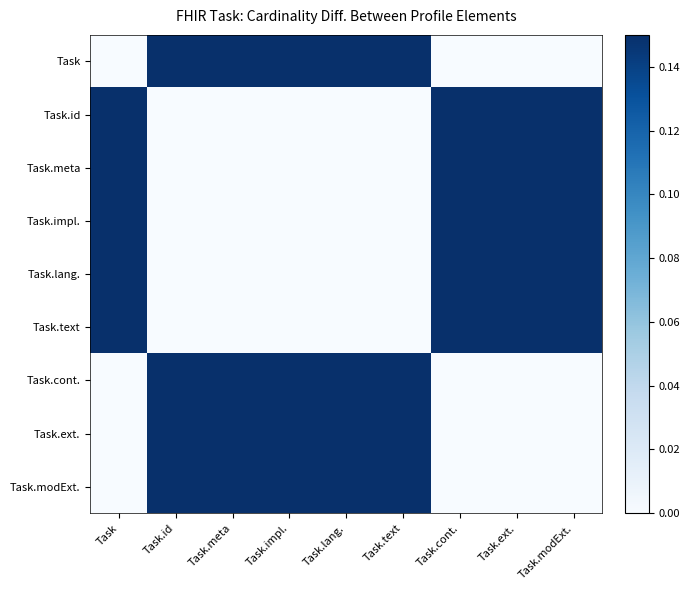

Reading left to right, list all the values displayed in this chart.

Task: Task=0.0	Task.id=0.1	Task.meta=0.1	Task.impl.=0.1	Task.lang.=0.1	Task.text=0.1	Task.cont.=0.0	Task.ext.=0.0	Task.modExt.=0.0
Task.id: Task=0.1	Task.id=0.0	Task.meta=0.0	Task.impl.=0.0	Task.lang.=0.0	Task.text=0.0	Task.cont.=0.1	Task.ext.=0.1	Task.modExt.=0.1
Task.meta: Task=0.1	Task.id=0.0	Task.meta=0.0	Task.impl.=0.0	Task.lang.=0.0	Task.text=0.0	Task.cont.=0.1	Task.ext.=0.1	Task.modExt.=0.1
Task.impl.: Task=0.1	Task.id=0.0	Task.meta=0.0	Task.impl.=0.0	Task.lang.=0.0	Task.text=0.0	Task.cont.=0.1	Task.ext.=0.1	Task.modExt.=0.1
Task.lang.: Task=0.1	Task.id=0.0	Task.meta=0.0	Task.impl.=0.0	Task.lang.=0.0	Task.text=0.0	Task.cont.=0.1	Task.ext.=0.1	Task.modExt.=0.1
Task.text: Task=0.1	Task.id=0.0	Task.meta=0.0	Task.impl.=0.0	Task.lang.=0.0	Task.text=0.0	Task.cont.=0.1	Task.ext.=0.1	Task.modExt.=0.1
Task.cont.: Task=0.0	Task.id=0.1	Task.meta=0.1	Task.impl.=0.1	Task.lang.=0.1	Task.text=0.1	Task.cont.=0.0	Task.ext.=0.0	Task.modExt.=0.0
Task.ext.: Task=0.0	Task.id=0.1	Task.meta=0.1	Task.impl.=0.1	Task.lang.=0.1	Task.text=0.1	Task.cont.=0.0	Task.ext.=0.0	Task.modExt.=0.0
Task.modExt.: Task=0.0	Task.id=0.1	Task.meta=0.1	Task.impl.=0.1	Task.lang.=0.1	Task.text=0.1	Task.cont.=0.0	Task.ext.=0.0	Task.modExt.=0.0